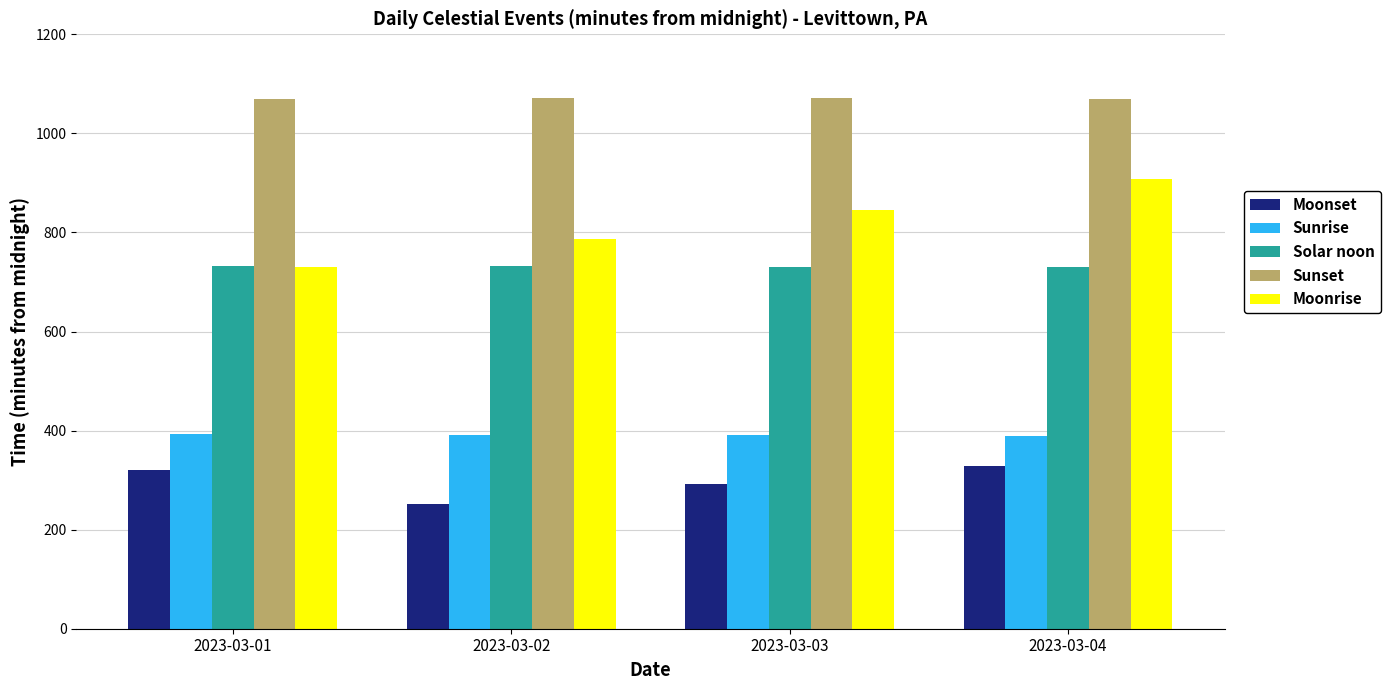

What is the difference between the maximum and minimum values in the Sunrise series?

5